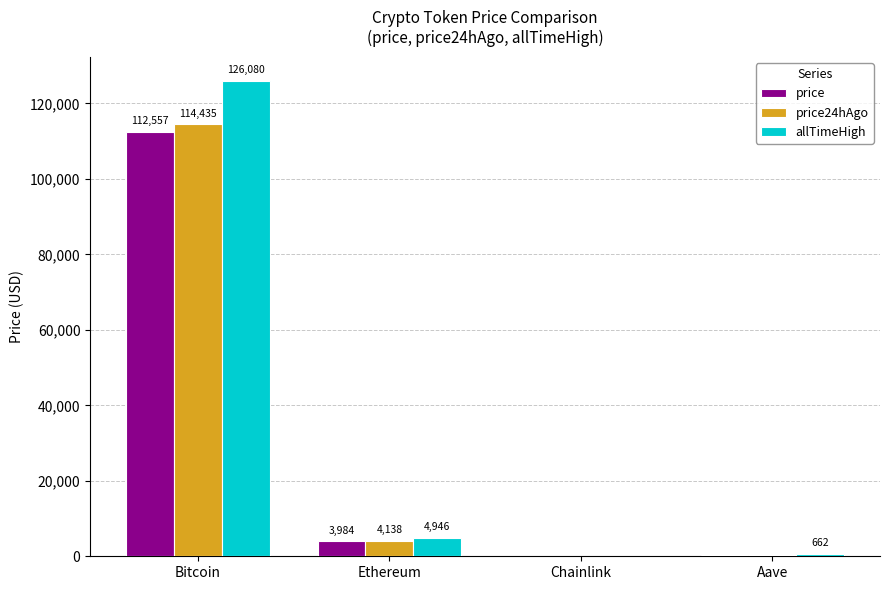

How many data points in price24hAgo are above 4137?

2